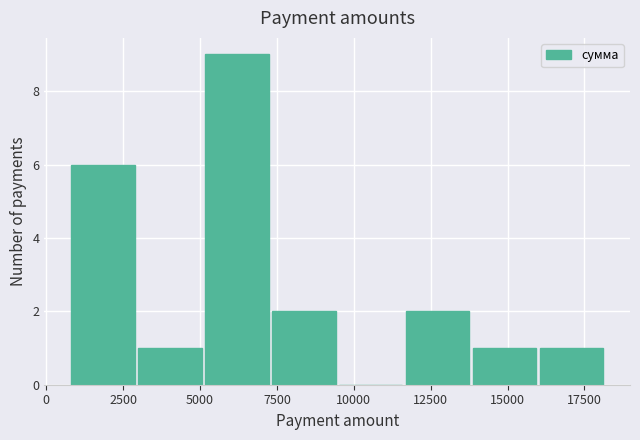

What is the height of the bar covering 3000 to 5000 on the x-axis? Neither the bar edges nor the heights are printed on the chart, so give them approximately, as read against the axes.

1